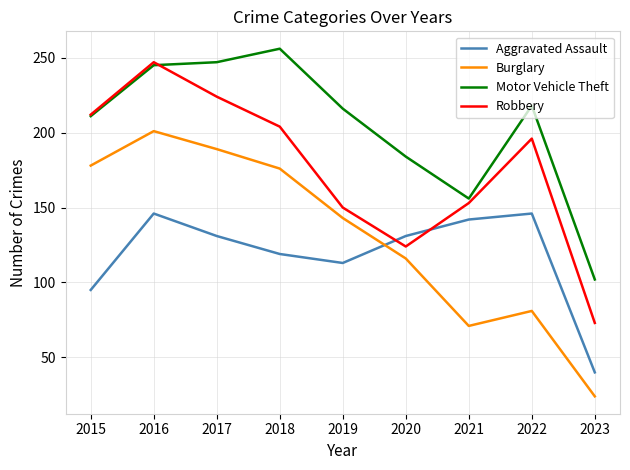

True or false: Motor Vehicle Theft and Burglary cross at least once.

False